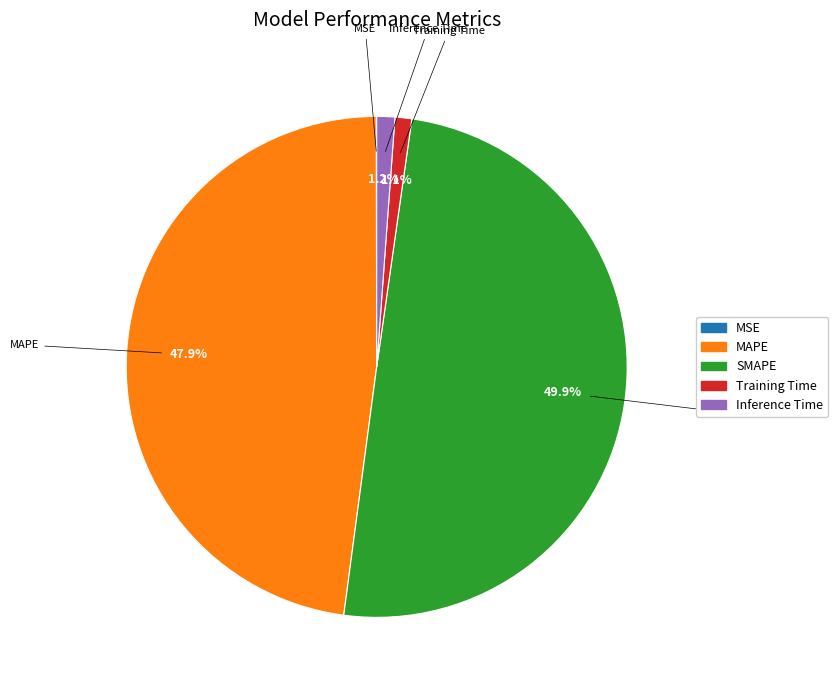

To the nearest percent, what portion does Training Time represent?

1%